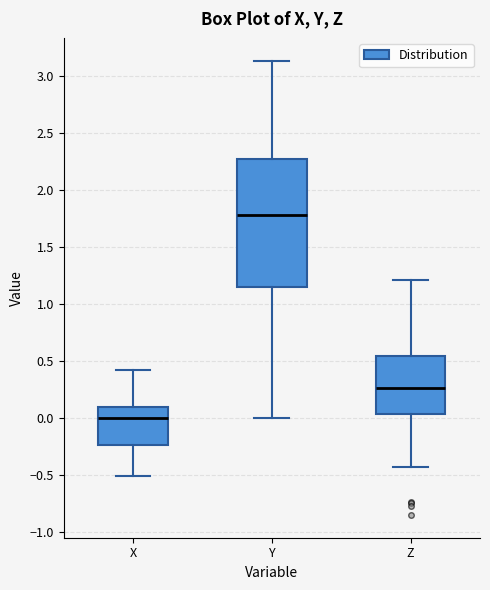

Reading left to right, transcribe this box plot: for each box, give where its median line is, the range the box spans, and where its two whiskers end, as read against the y-axis. The values are not printed on the chart, so give them approximately, as read against the axis.

X: median 0.00, box -0.25 to 0.10, whiskers -0.50 to 0.40
Y: median 1.80, box 1.15 to 2.25, whiskers 0.00 to 3.15
Z: median 0.25, box 0.05 to 0.55, whiskers -0.45 to 1.20